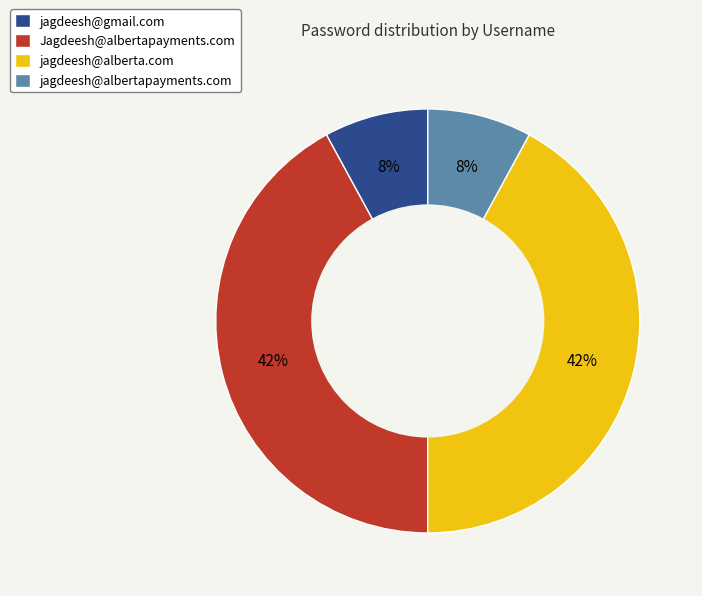

Count the number of slices in the pie.

4